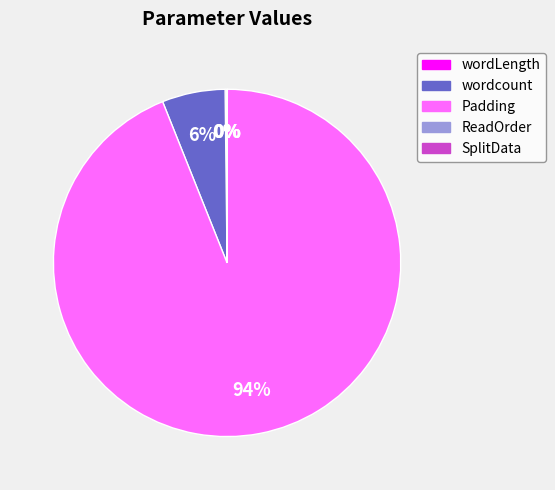

Which has a higher value, Padding or wordcount?

Padding